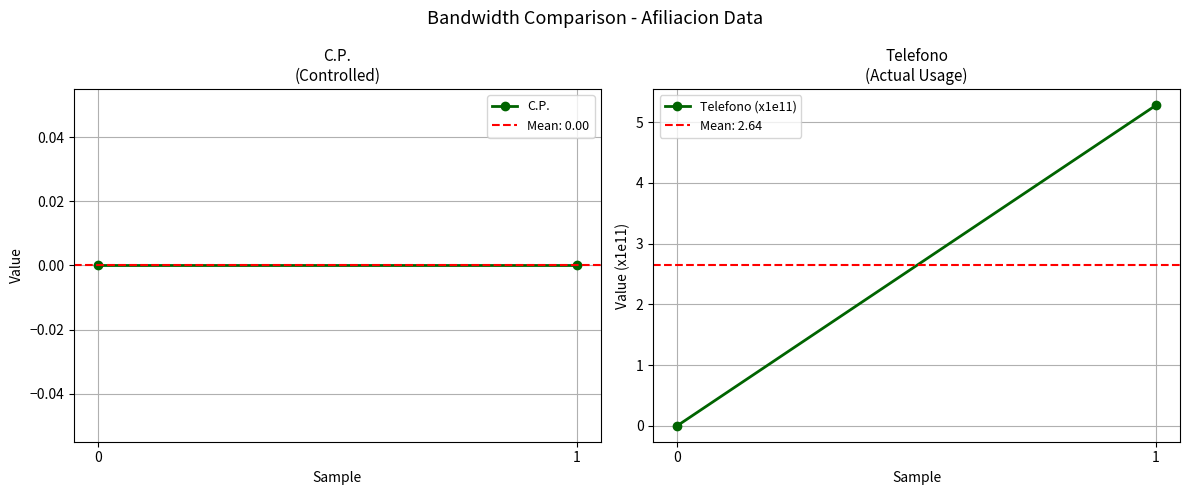

At which label does Telefono (x1e11) first exceed 5?

1